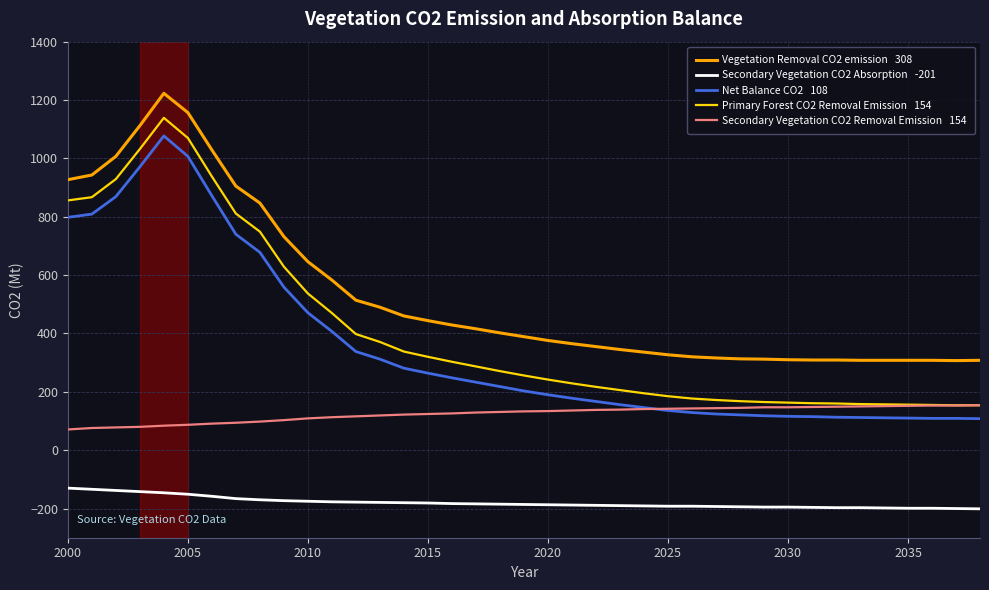

What is the minimum value shown in the chart?

-201